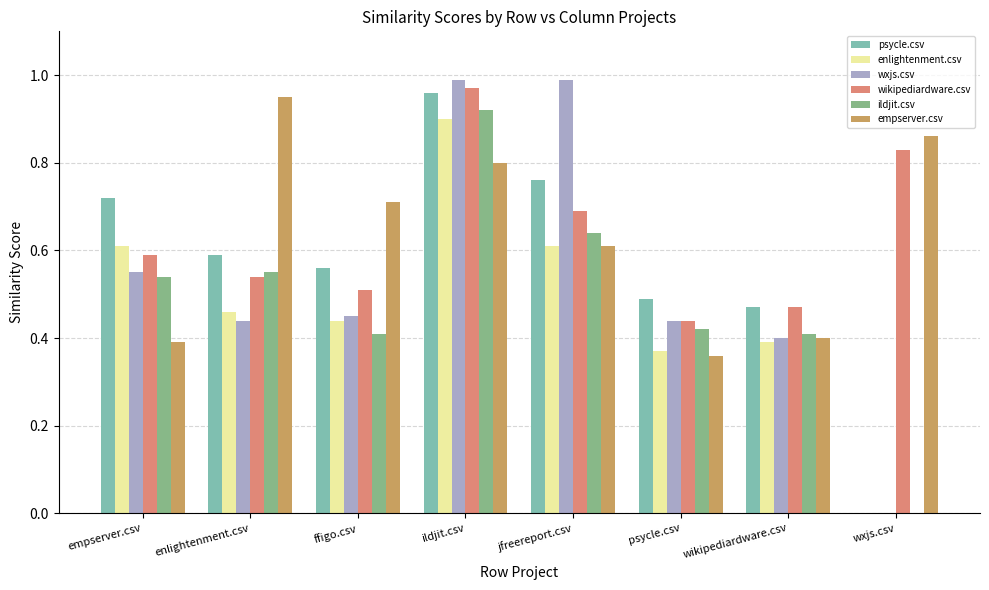

Which series changed the most between empserver.csv and enlightenment.csv?

empserver.csv